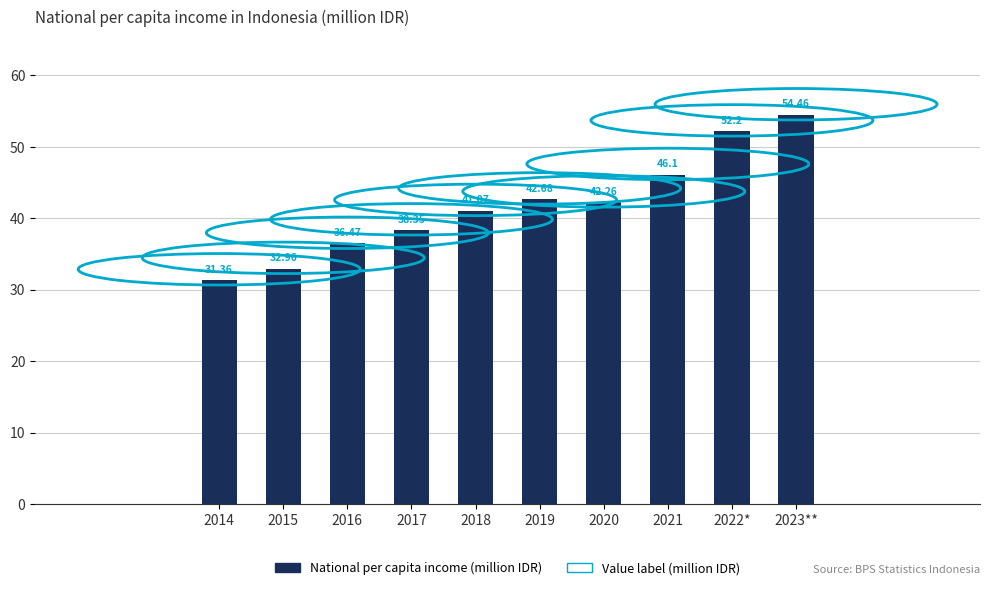

Are the bars grouped side by side (vs. stacked)?

No